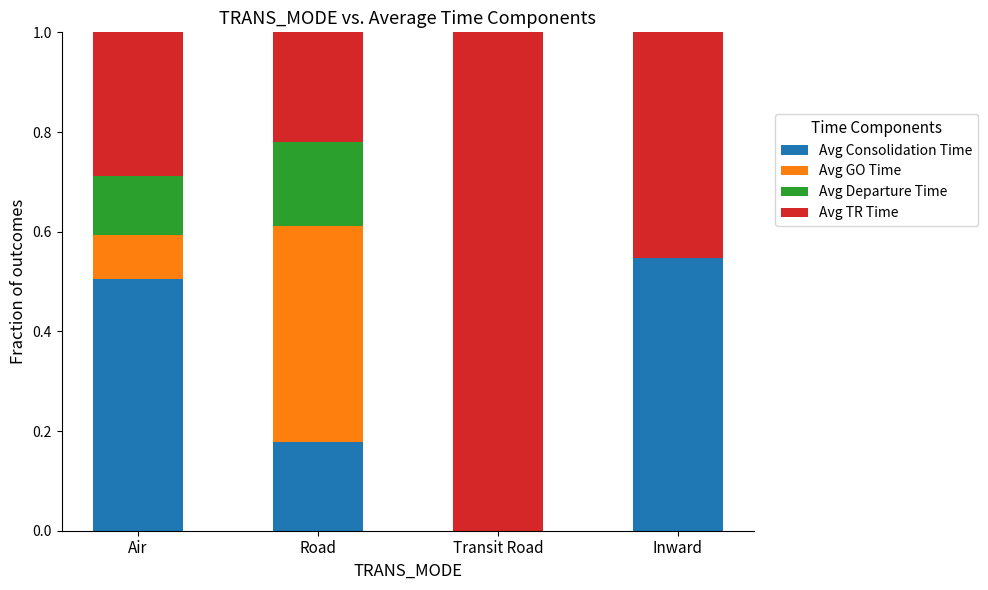

What is the total value across all series at Inward?

1.0